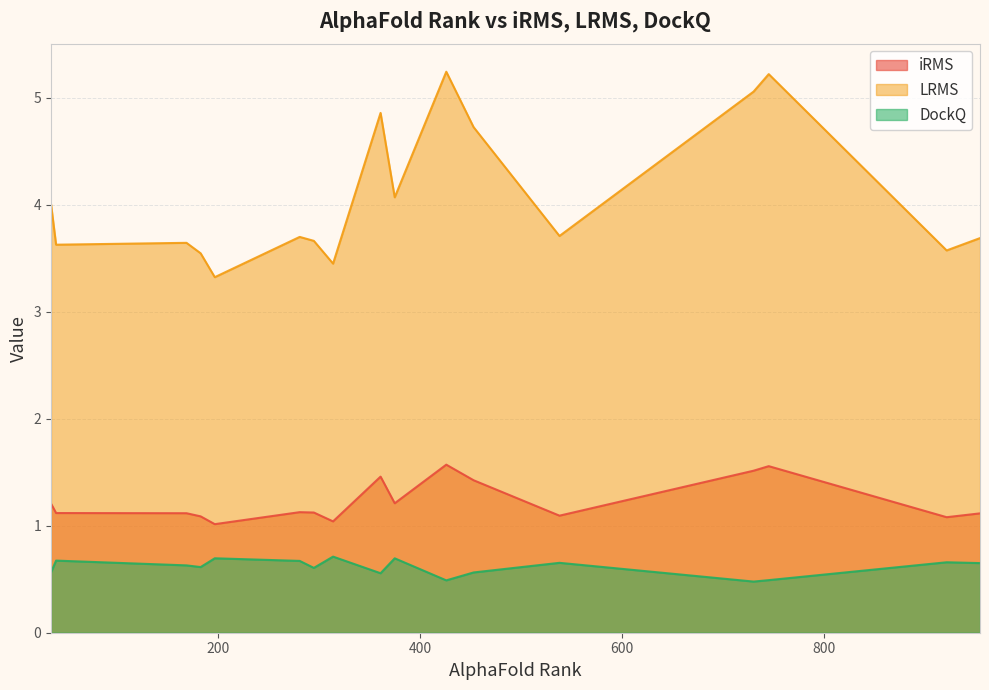

At how many categories does at least one series exceed 4?

7